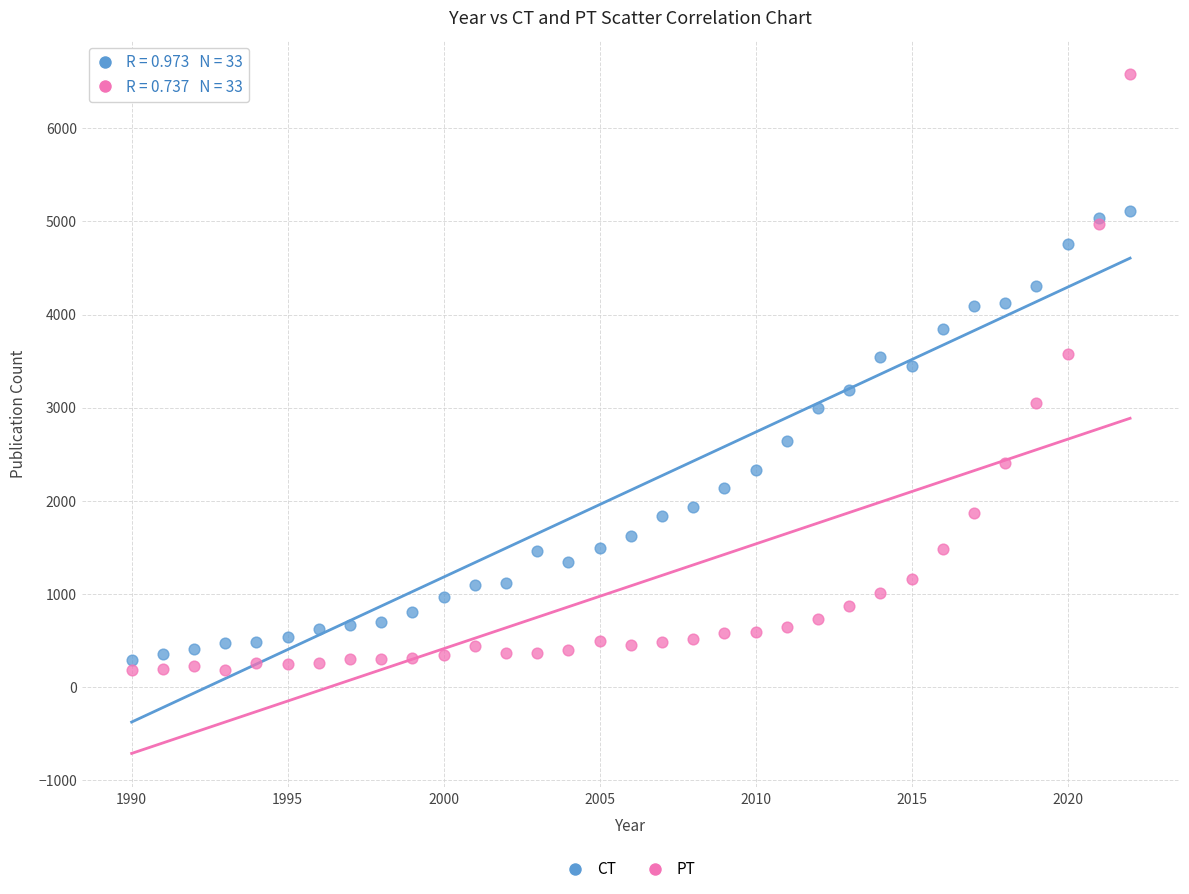

What is the X range (max minus min) for the scatter plot?

32